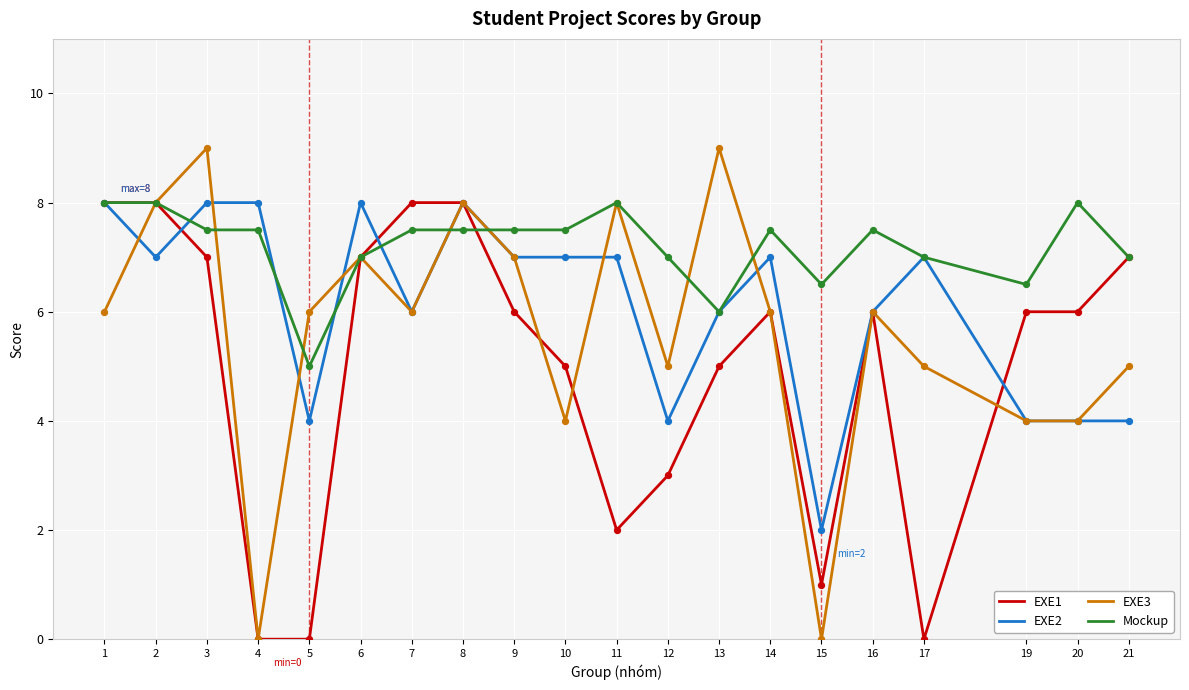

Which series has the largest range (max minus min)?

EXE3